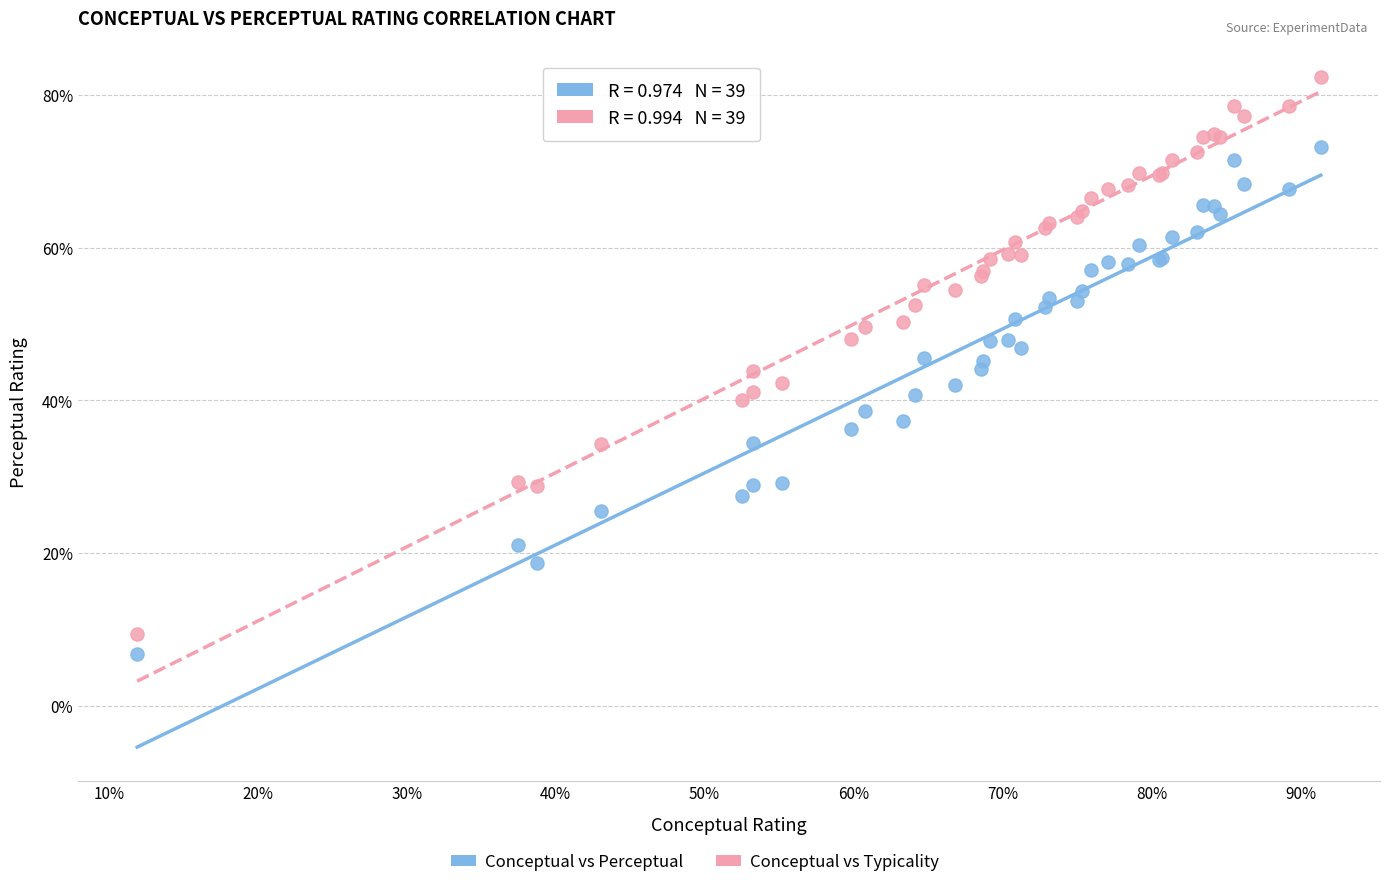

What is the X range (max minus min) for the scatter plot?

79.5